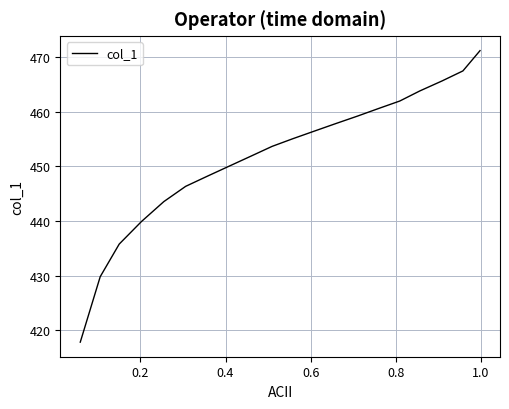

How many categories are shown in the chart?

20